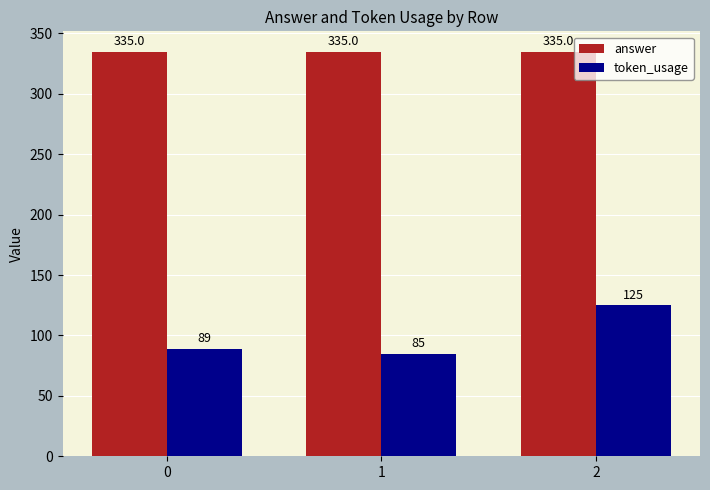

What are all the series names shown in the legend?

answer, token_usage